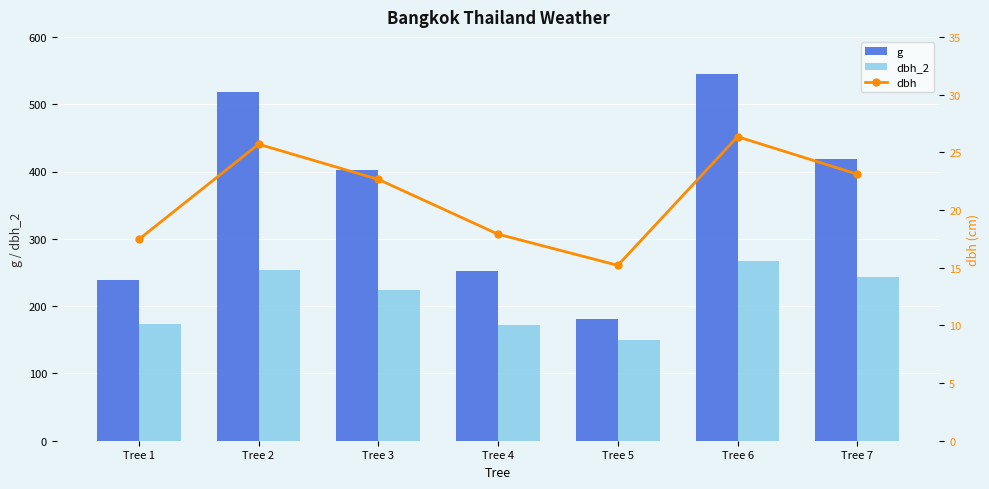

What is the highest value of the g series?

545.3